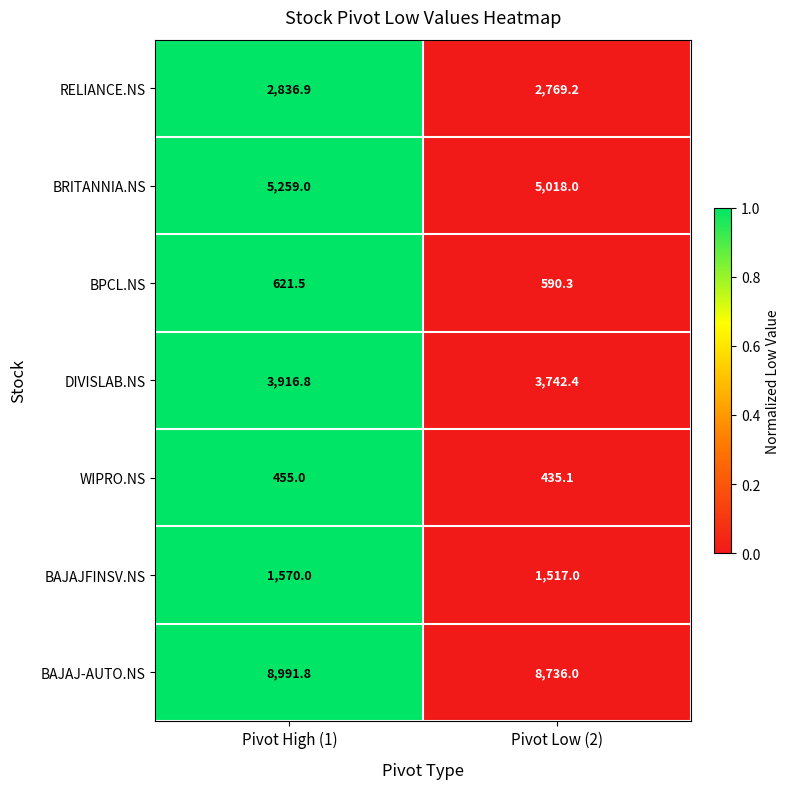

At which label does BPCL.NS first exceed 621?

Pivot High (1)